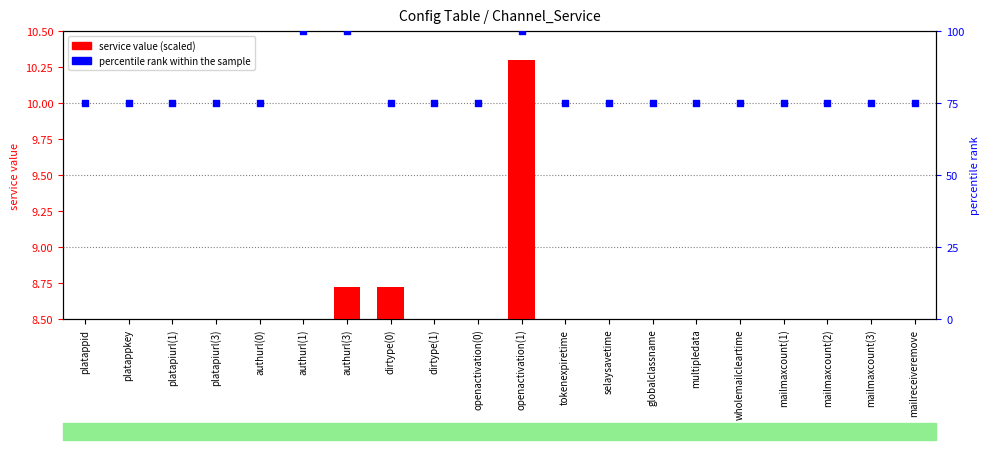

What is the total value across all series at multipledata?

83.5